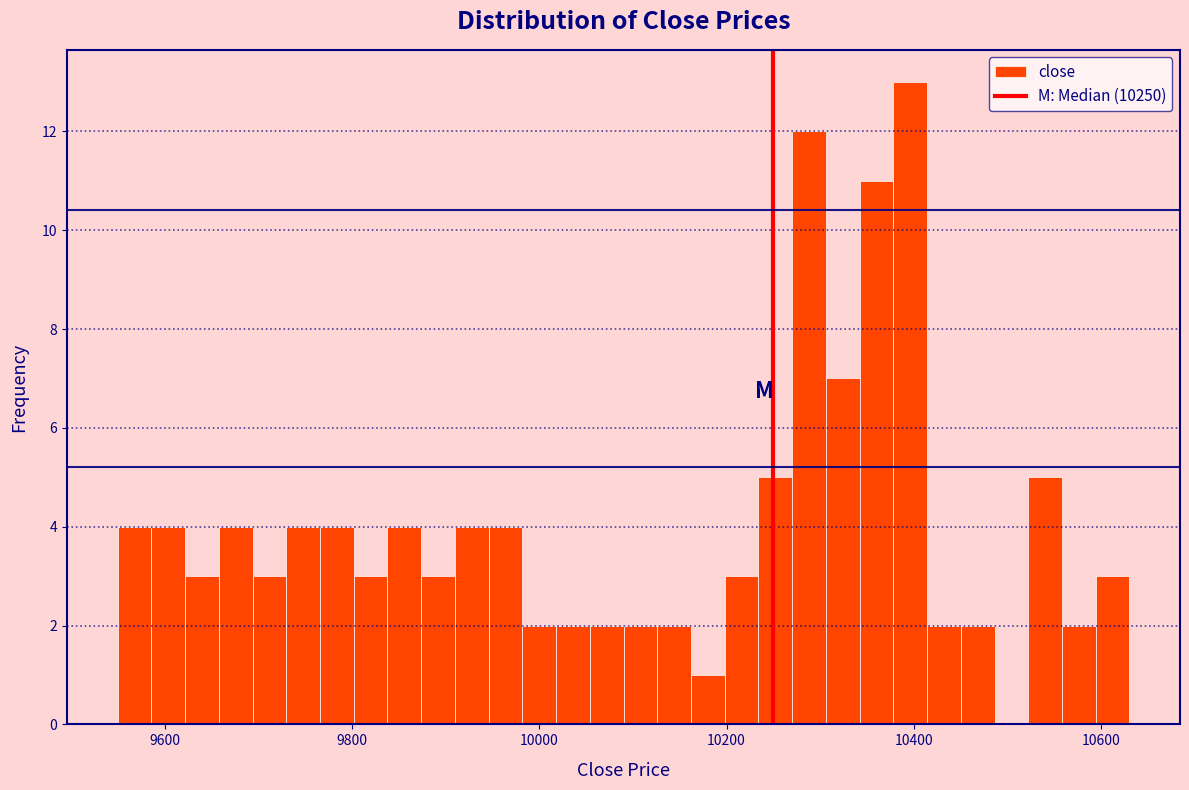

Around what value on the x-axis is the tallest bar? Give the approximate position of its centre, as read against the axis.

10400